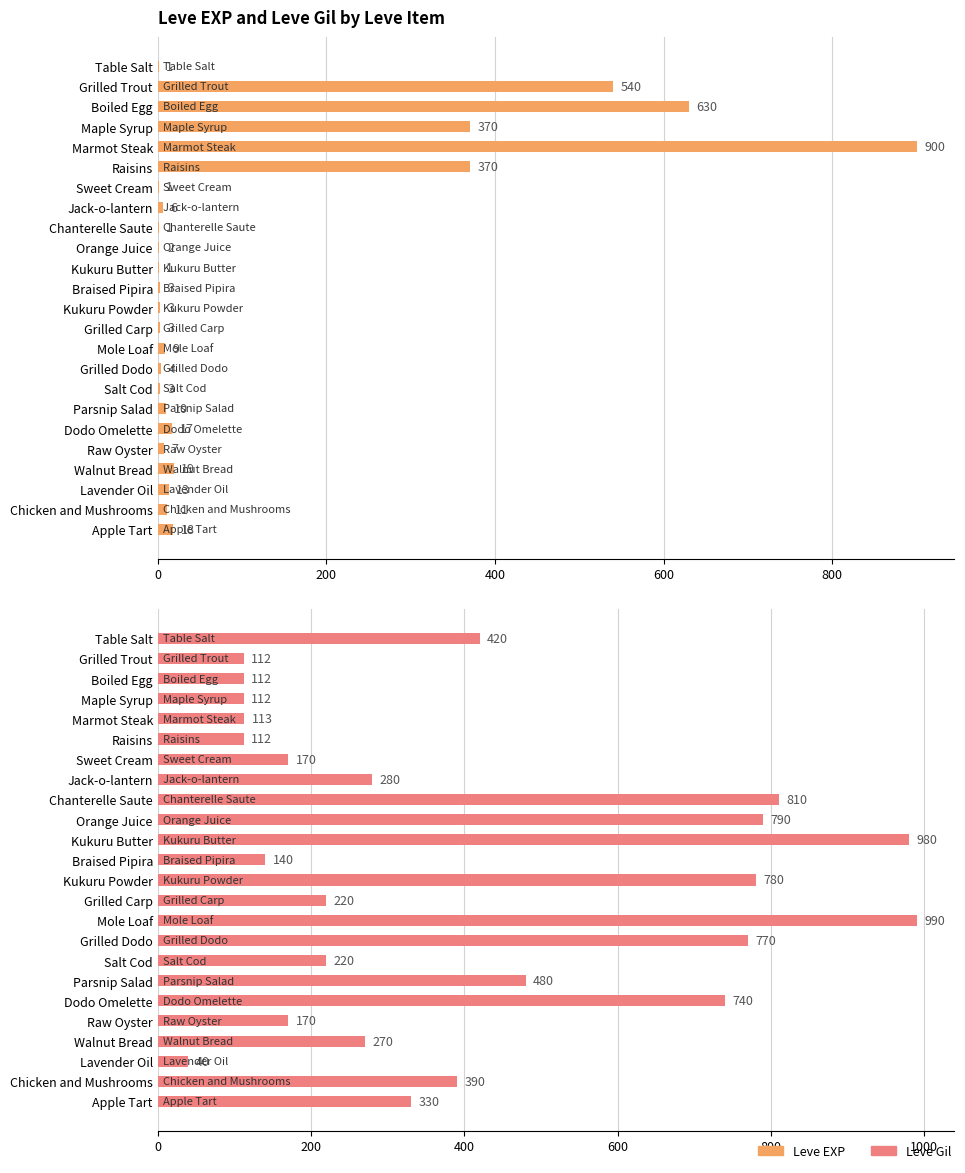

Which has a higher value, Salt Cod or Raw Oyster?

Raw Oyster